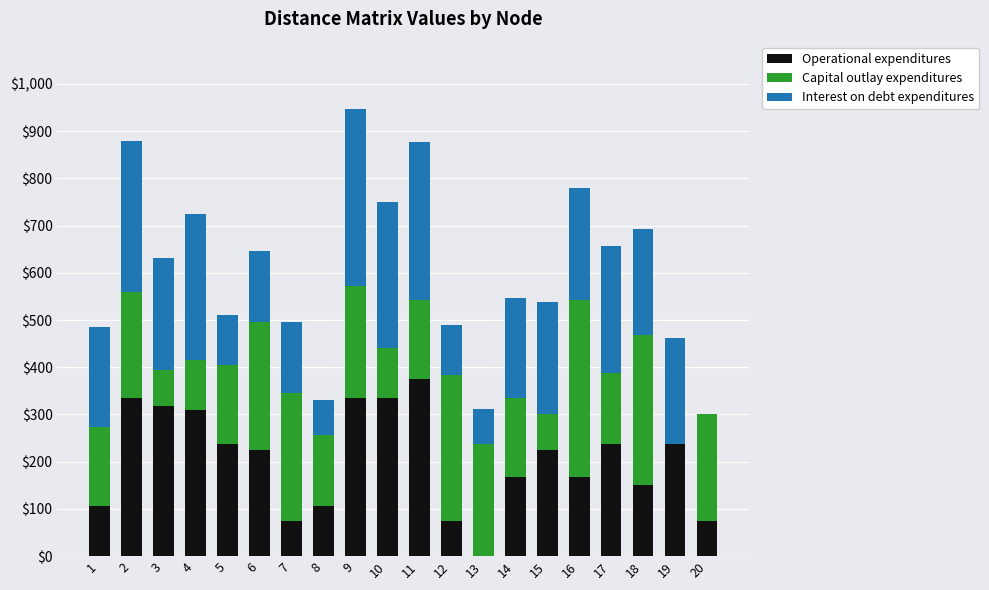

What value does the Operational expenditures series have at 10?

335.4